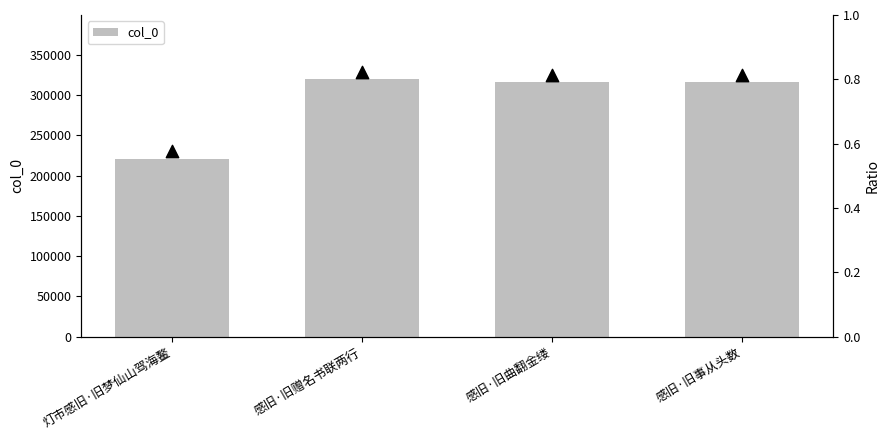

What is the ratio of the value at 感旧·旧事从头数 to the value at 灯市感旧·旧梦仙山驾海鳌?

1.4